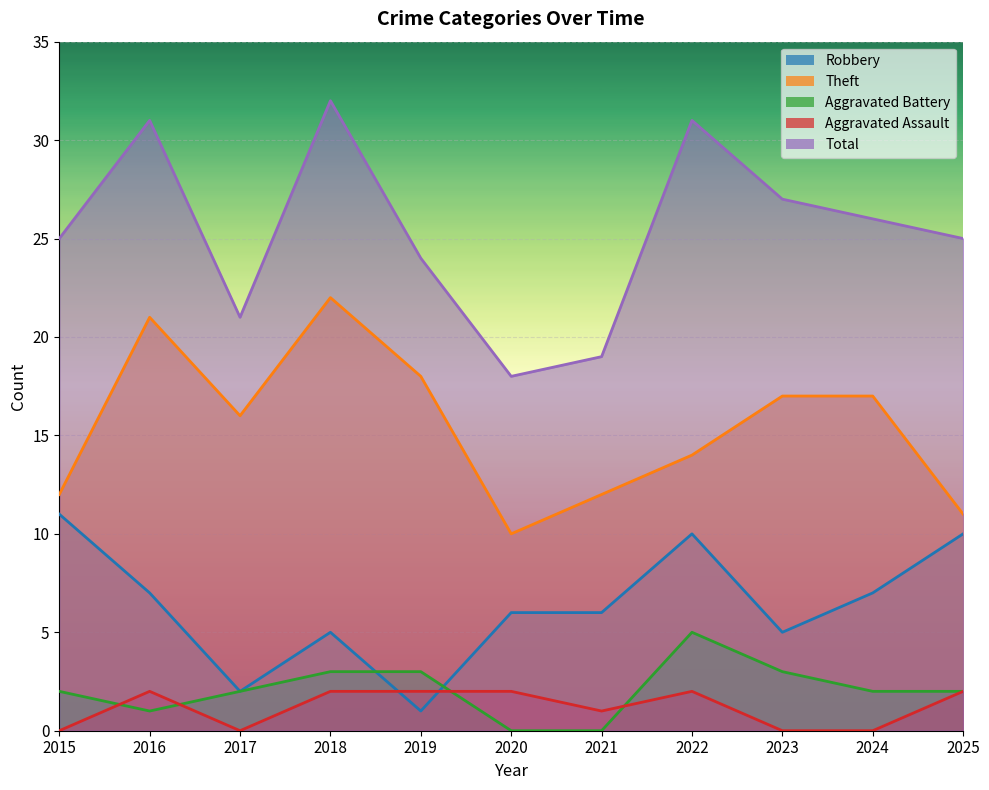

True or false: Aggravated Assault has a value of 1 at 2018.

False